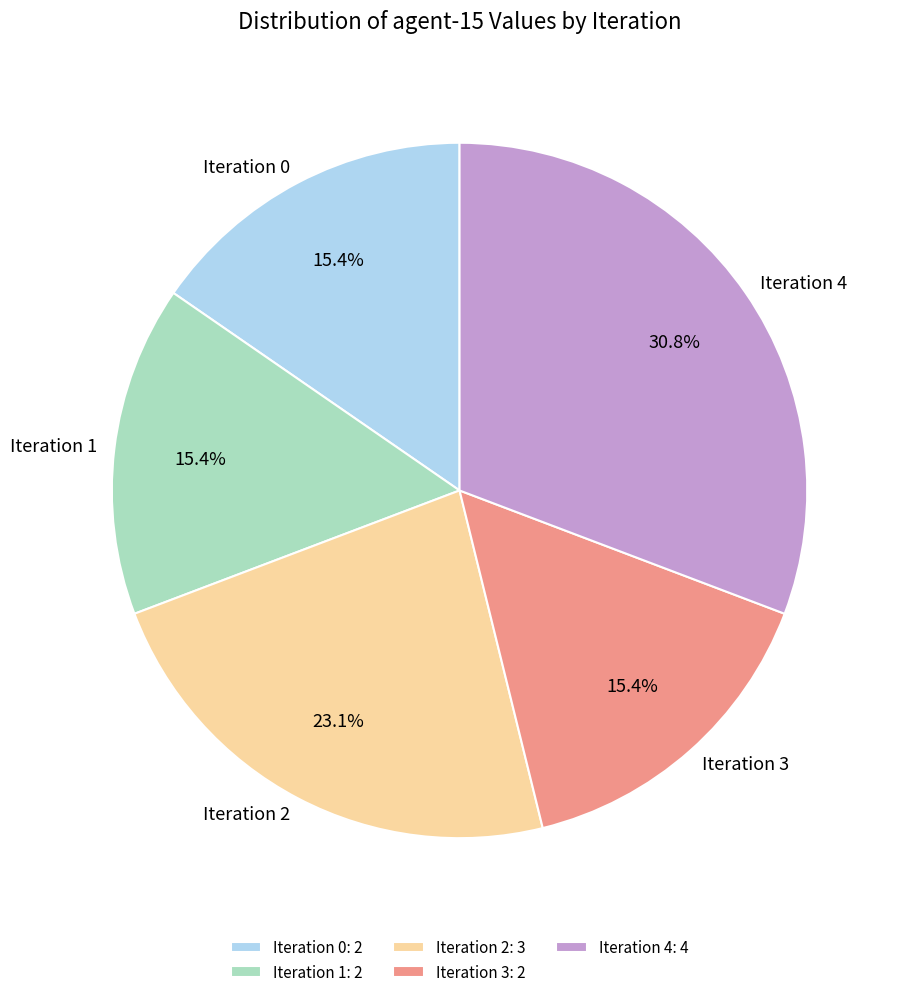

Does Iteration 4 represent more than half of the total?

No